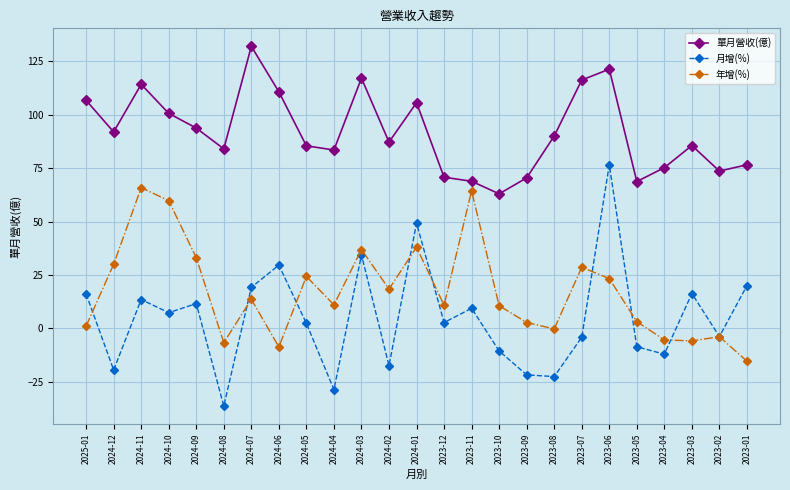

What is the label of the 20th point from the left?

2023-06